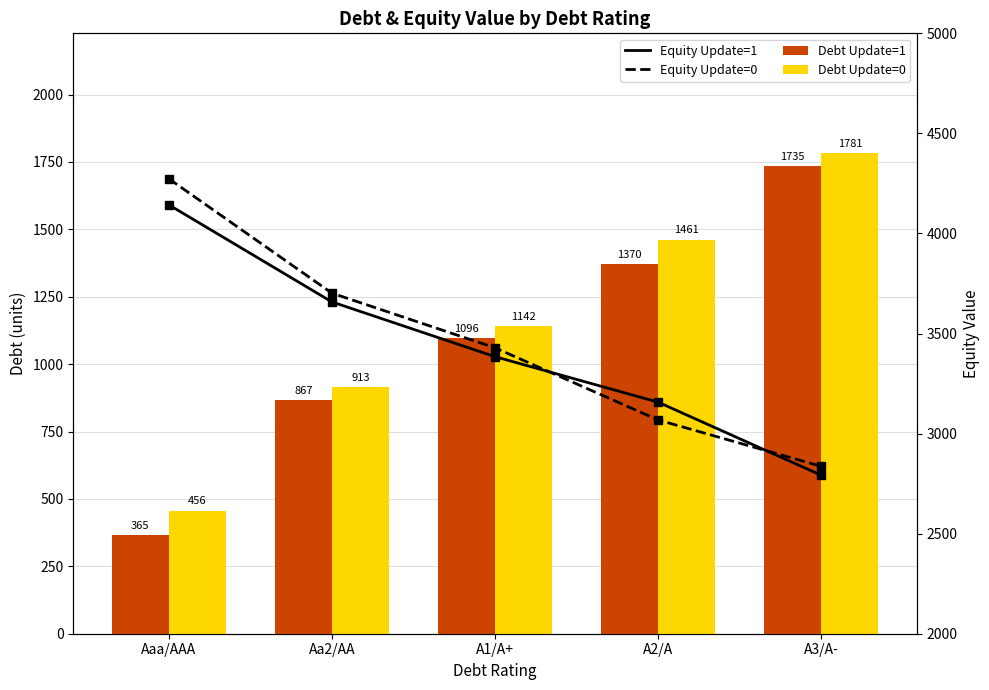

Which series has the widest spread of values?

Equity Update=0